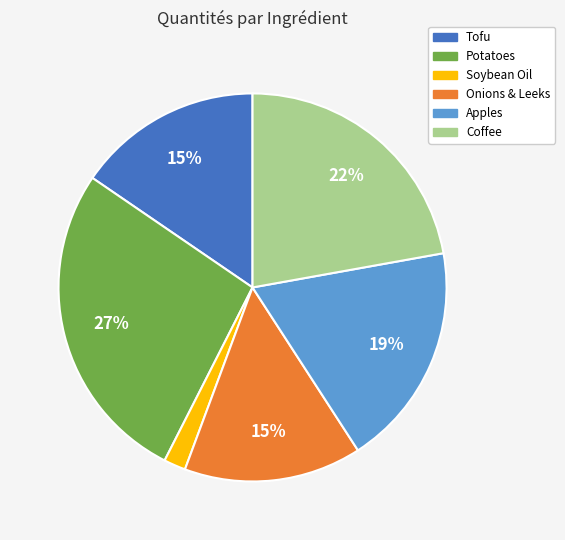

Count the number of slices in the pie.

6